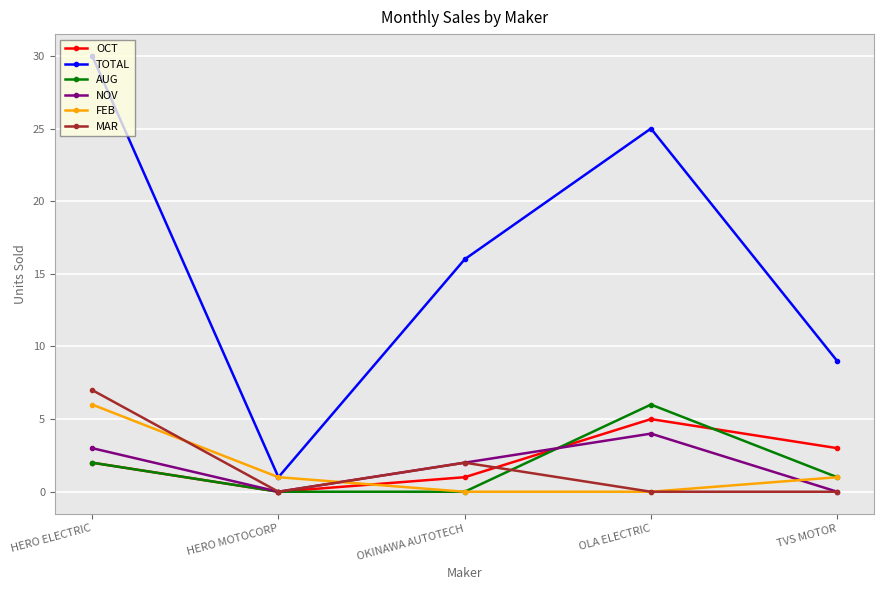

True or false: NOV has more than 1 points higher than both neighbors.

False